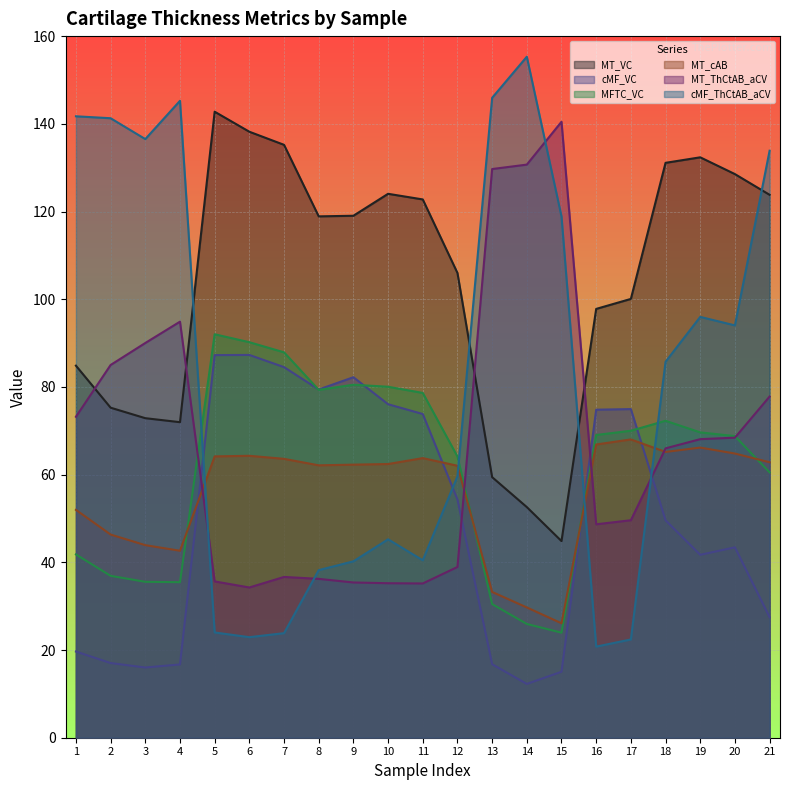

In MT_cAB, how many points are lower than both neighbors (excluding endpoints)?

4